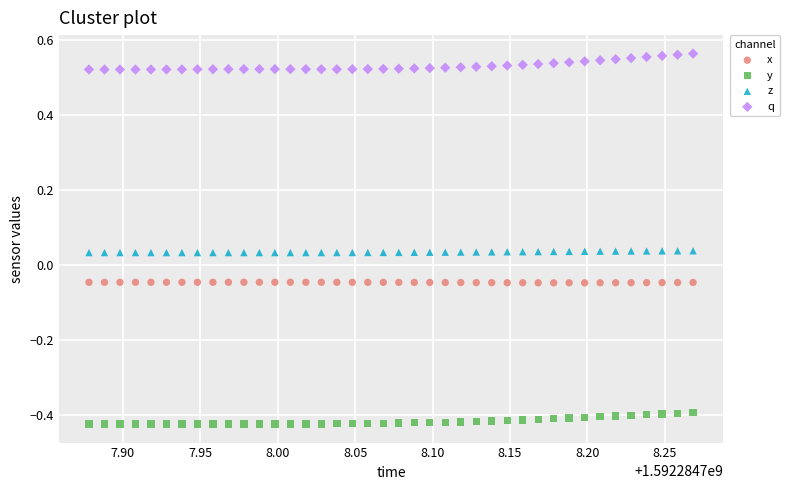

Which series contains the lowest Y value?

y